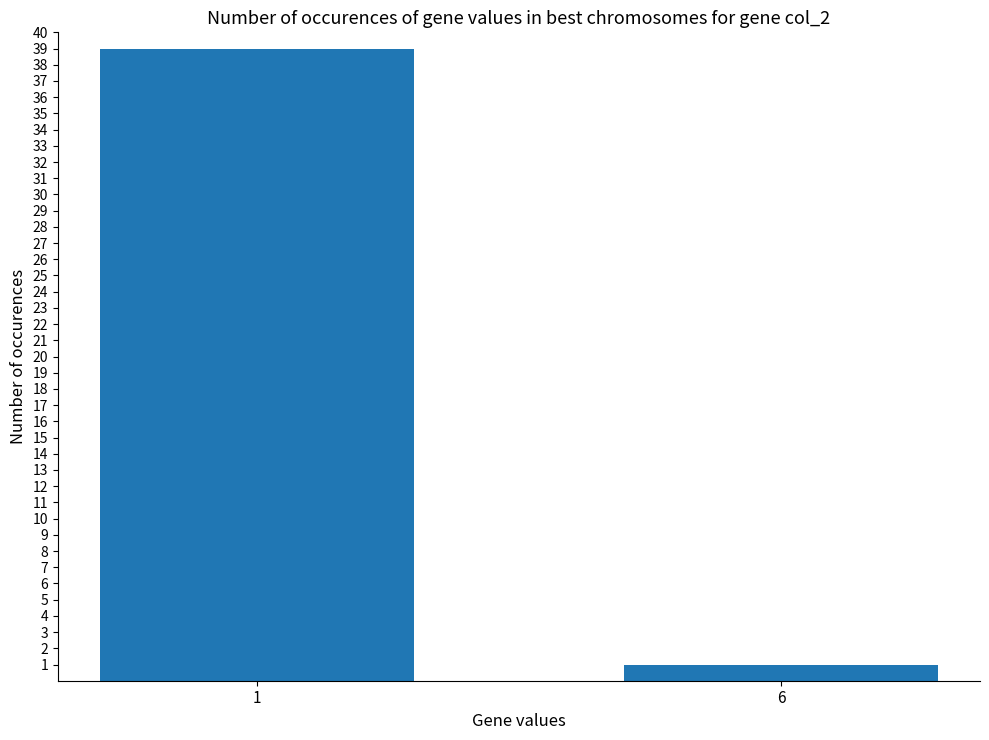

What is the difference between the maximum and minimum values?

38